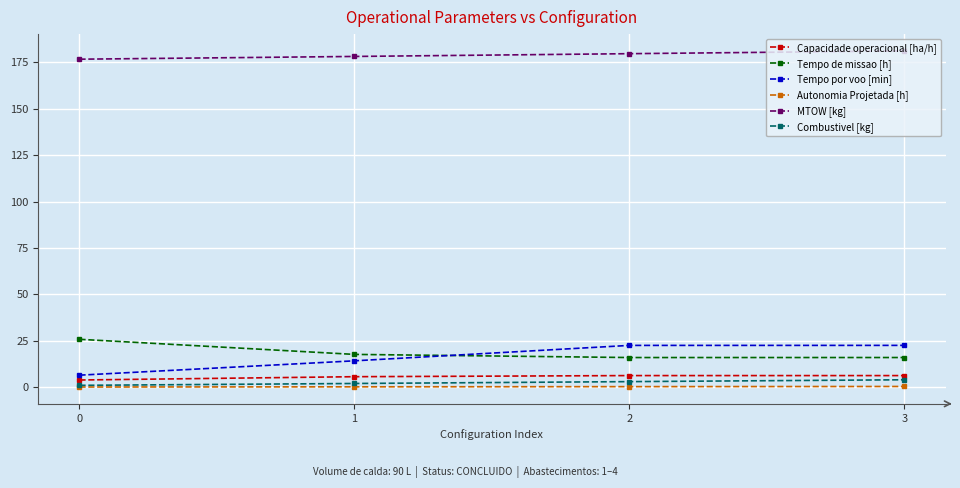

What are all the series names shown in the legend?

Capacidade operacional [ha/h], Tempo de missao [h], Tempo por voo [min], Autonomia Projetada [h], MTOW [kg], Combustivel [kg]